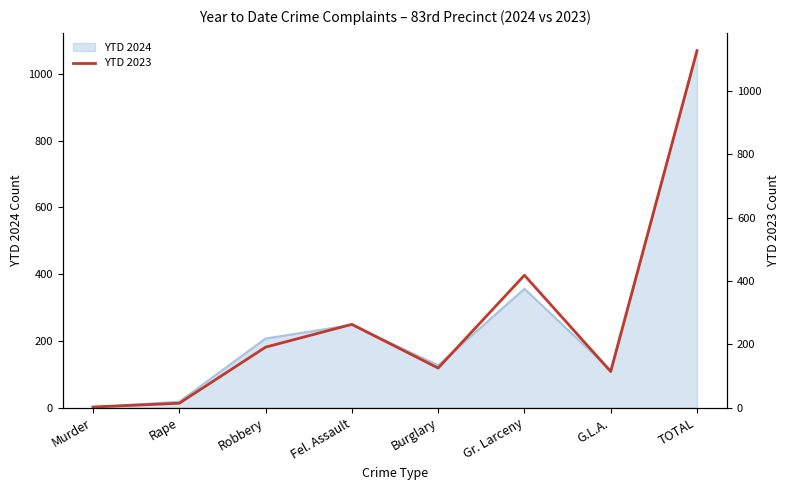

How many data points are less than 191?

4